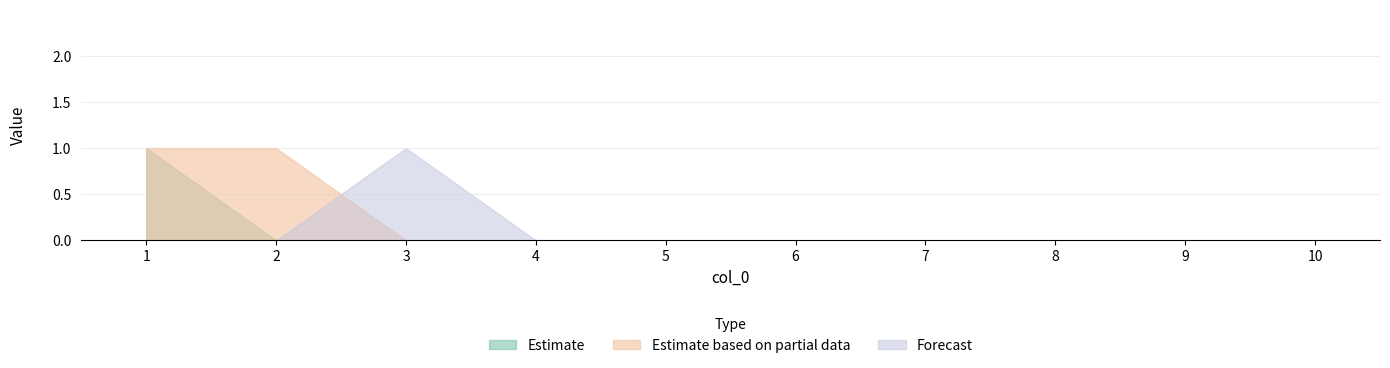

Which category has the highest value in the 2 series?

1